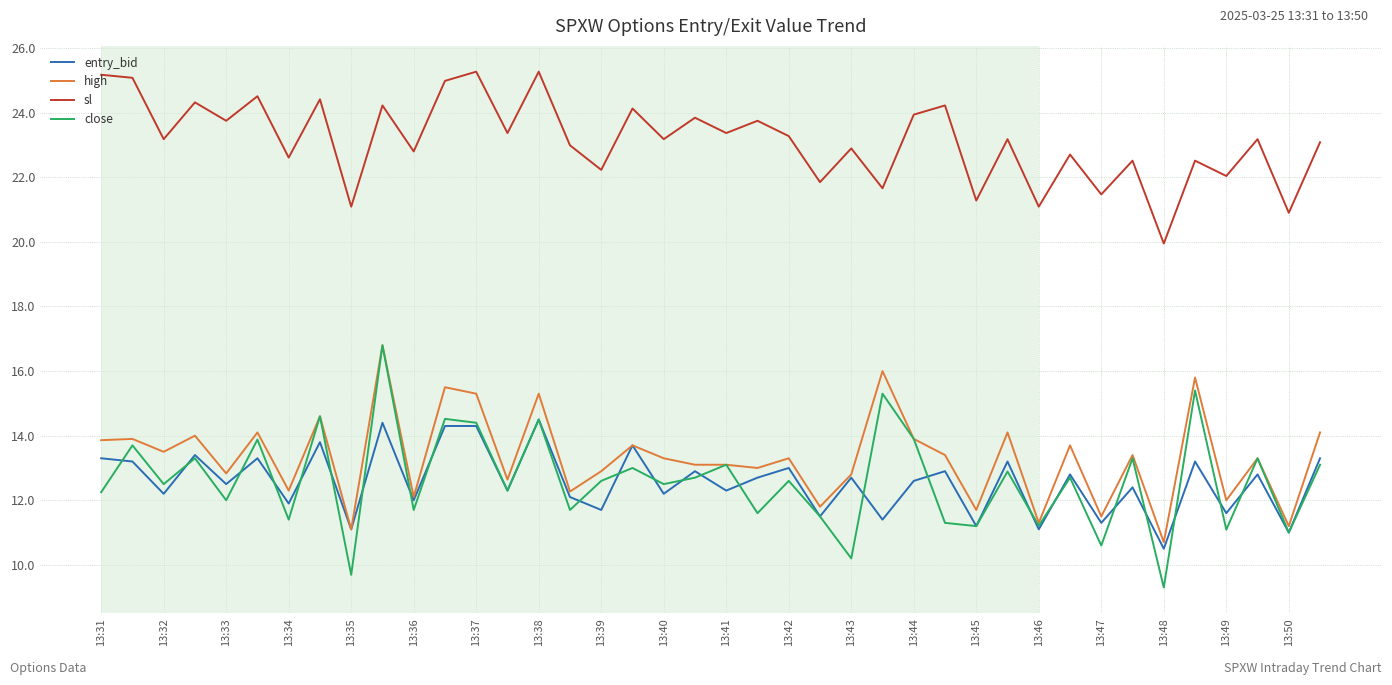

What is the minimum value for entry_bid?

10.5